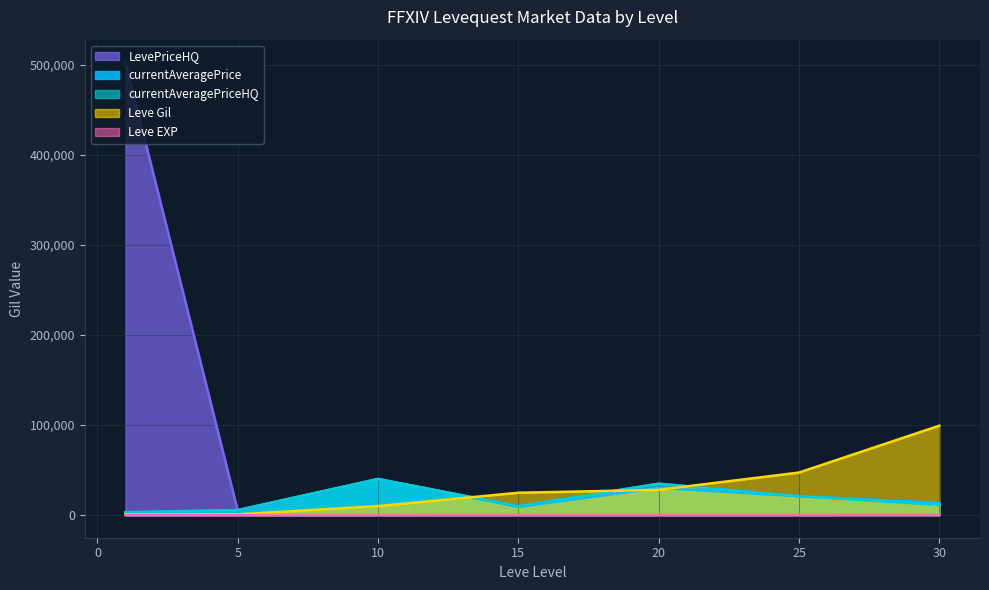

List the labels in order of currentAveragePrice value, smallest first.

1, 5, 15, 30, 25, 20, 10